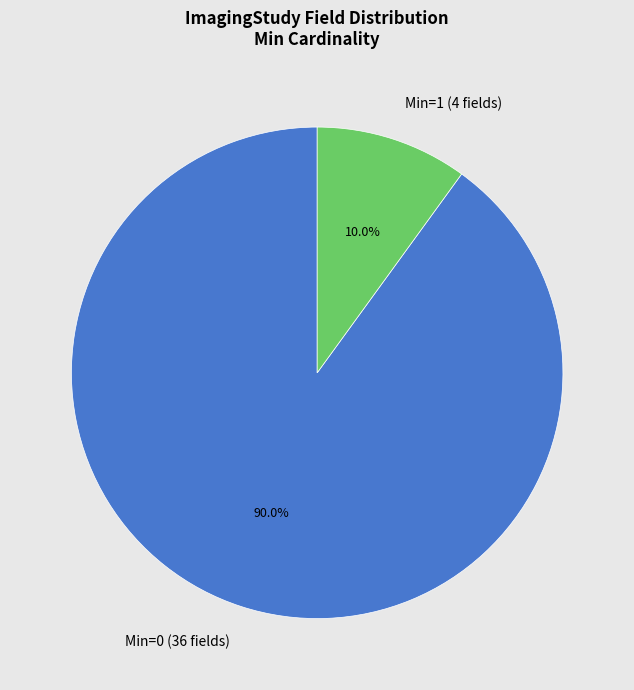

Approximately how many times larger is the value at Min=0 (36 fields) compared to Min=1 (4 fields)?

9.0